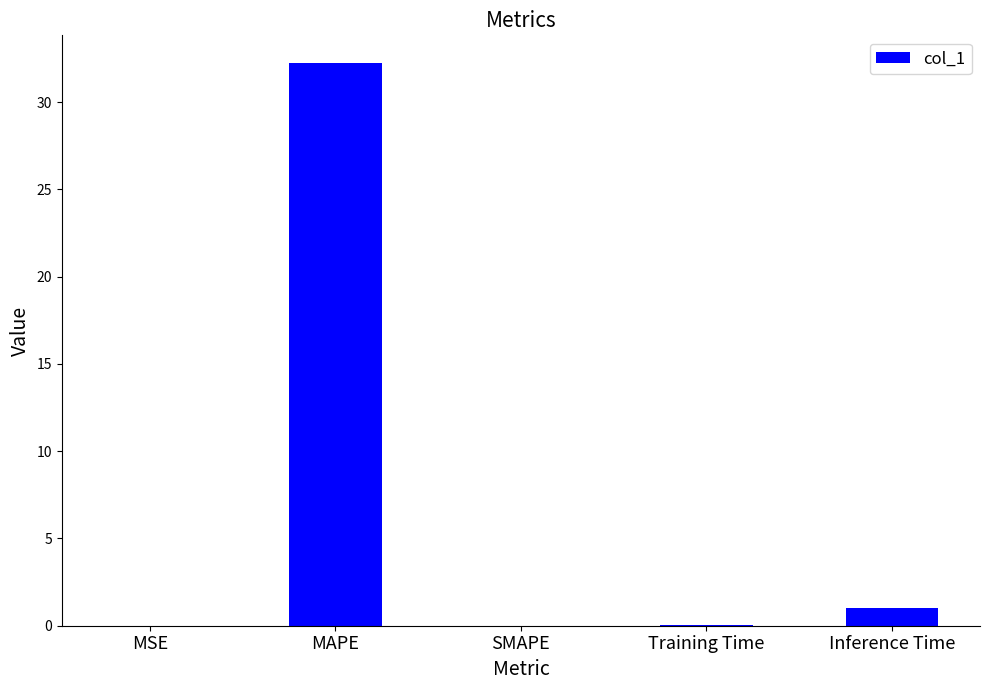

What is the sum of all values?

33.3